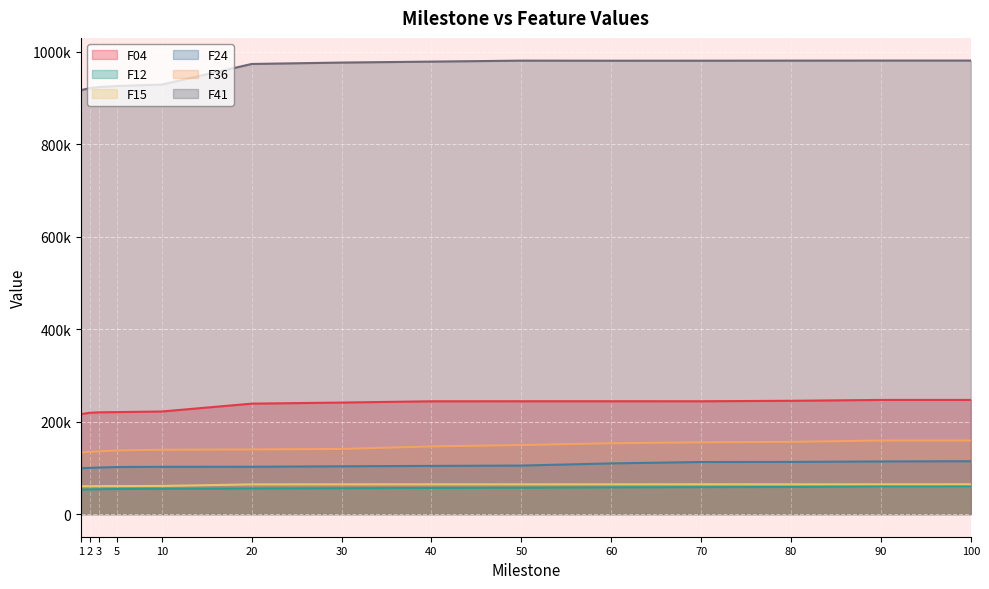

True or false: F12 and F04 intersect in this chart.

False